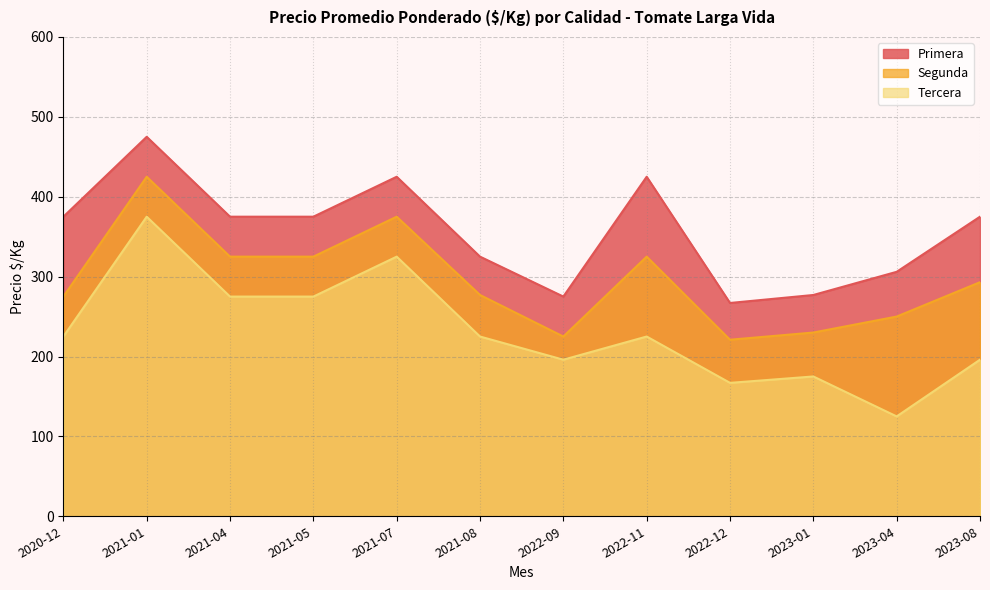

The value of Precio maximo at 33 is 116. True or false?

False